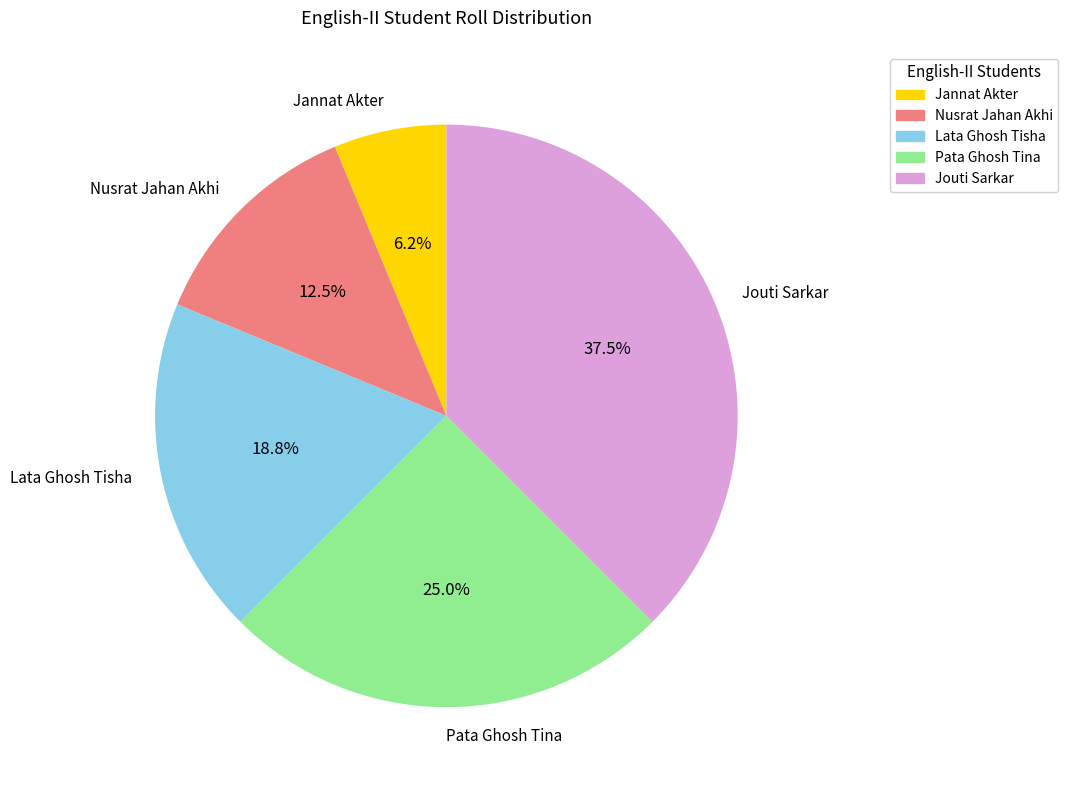

Combined, do Nusrat Jahan Akhi and Pata Ghosh Tina account for over 50%?

No